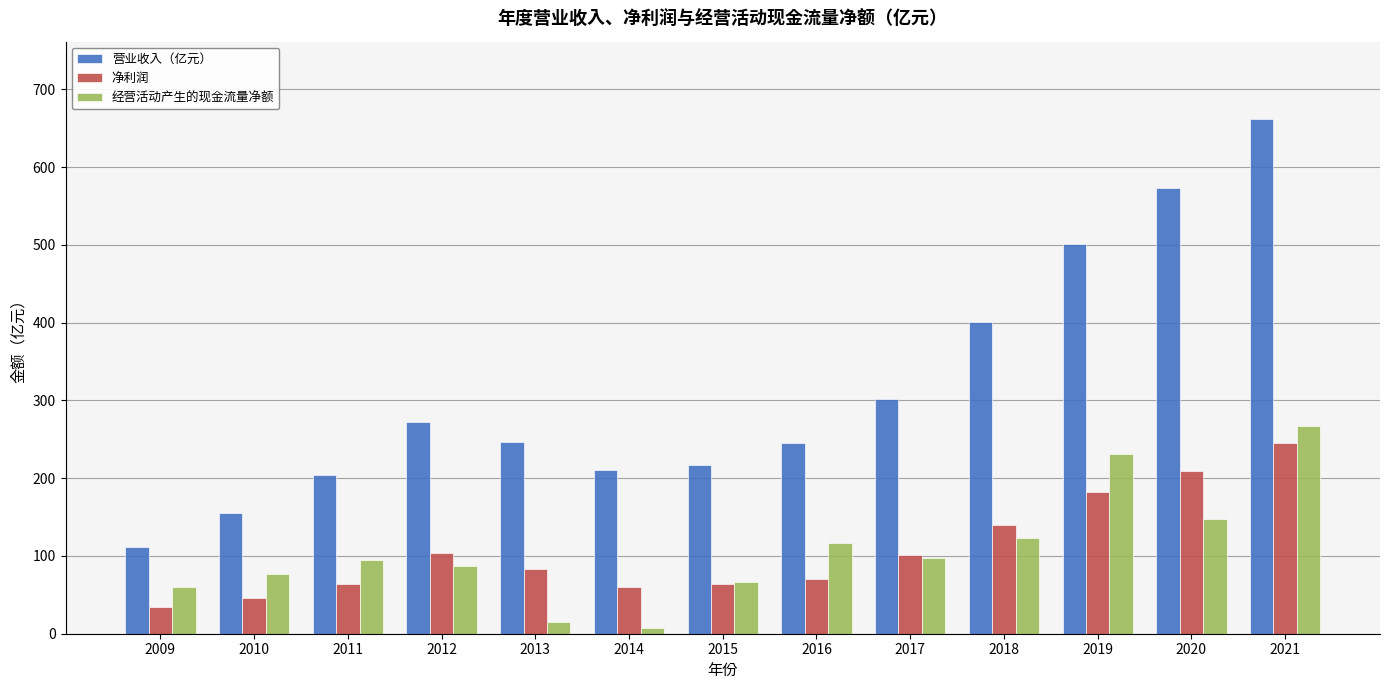

Is it true that 经营活动产生的现金流量净额 equals 47.6 at 2020?

False